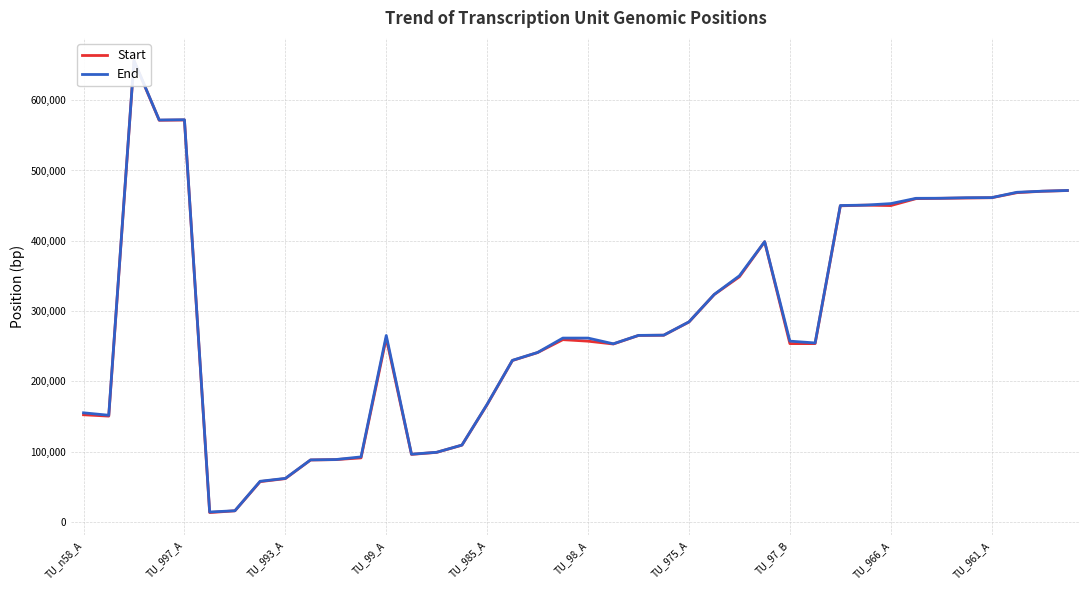

What is the minimum value for End?

14200